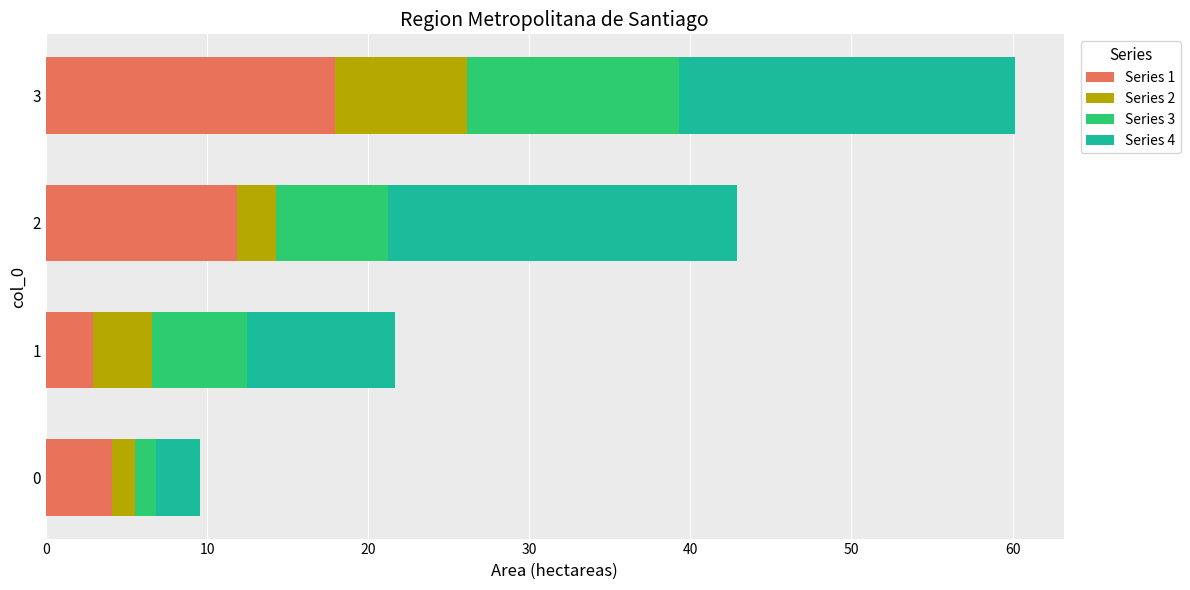

At which category is the sum across all series the highest?

3